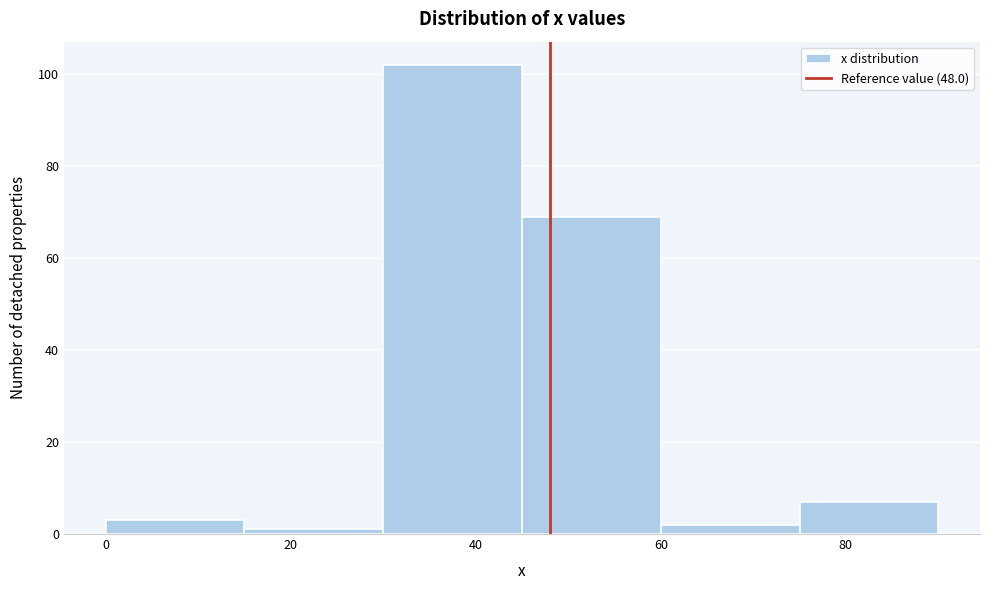

Reading left to right, transcribe this chart: for each bar, give the range it covers on the x-axis and its height. Neither the bar edges nor the heights are printed on the chart, so give them approximately, as read against the axes.

0 to 15: 4
15 to 30: under 2
30 to 45: 102
45 to 60: 70
60 to 75: 2
75 to 90: 8